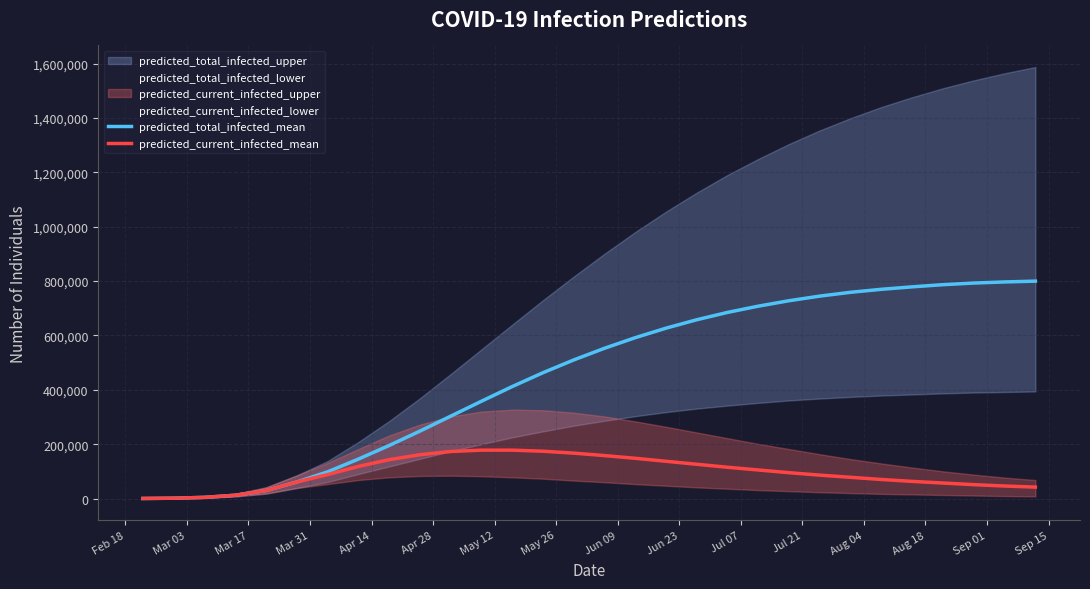

What is the maximum value for predicted_total_infected_mean?

800000